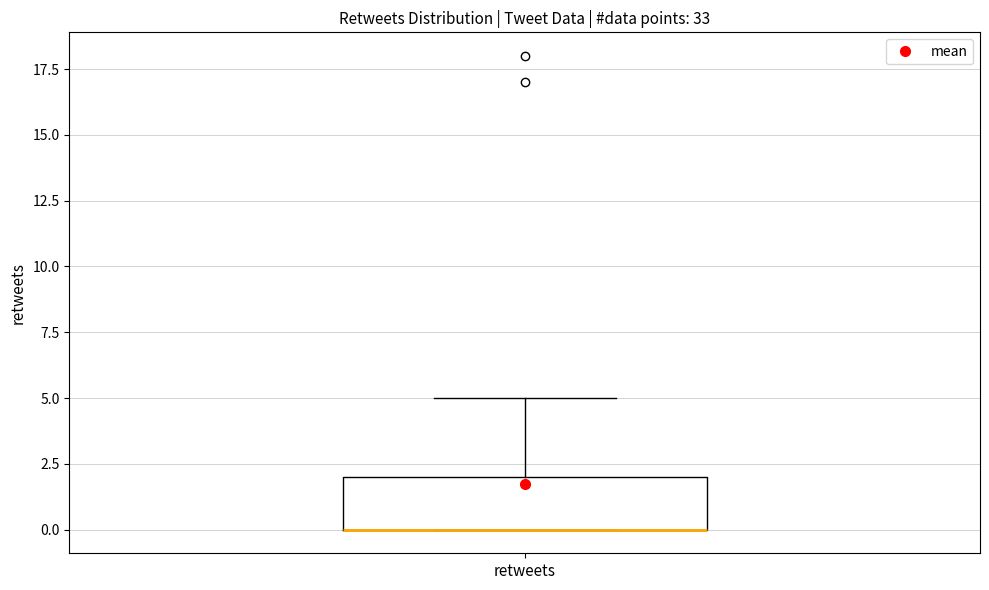

Where does the upper whisker of the box for retweets end on the y-axis? The values are not printed on the chart, so give them approximately, as read against the axis.

5